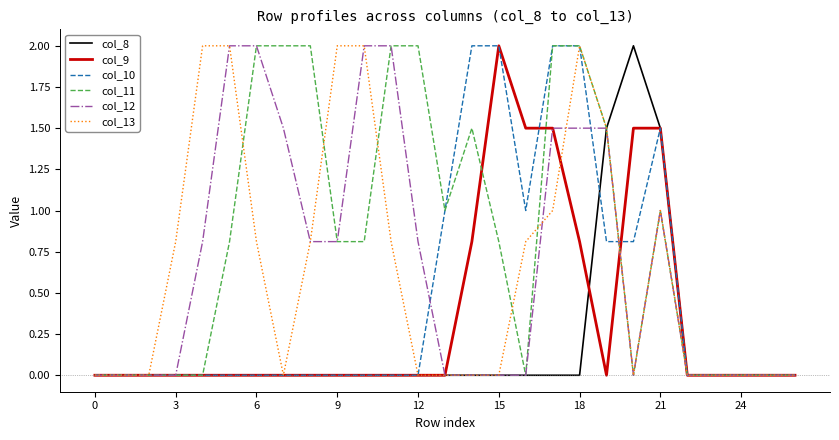

What are all the series names shown in the legend?

col_8, col_9, col_10, col_11, col_12, col_13